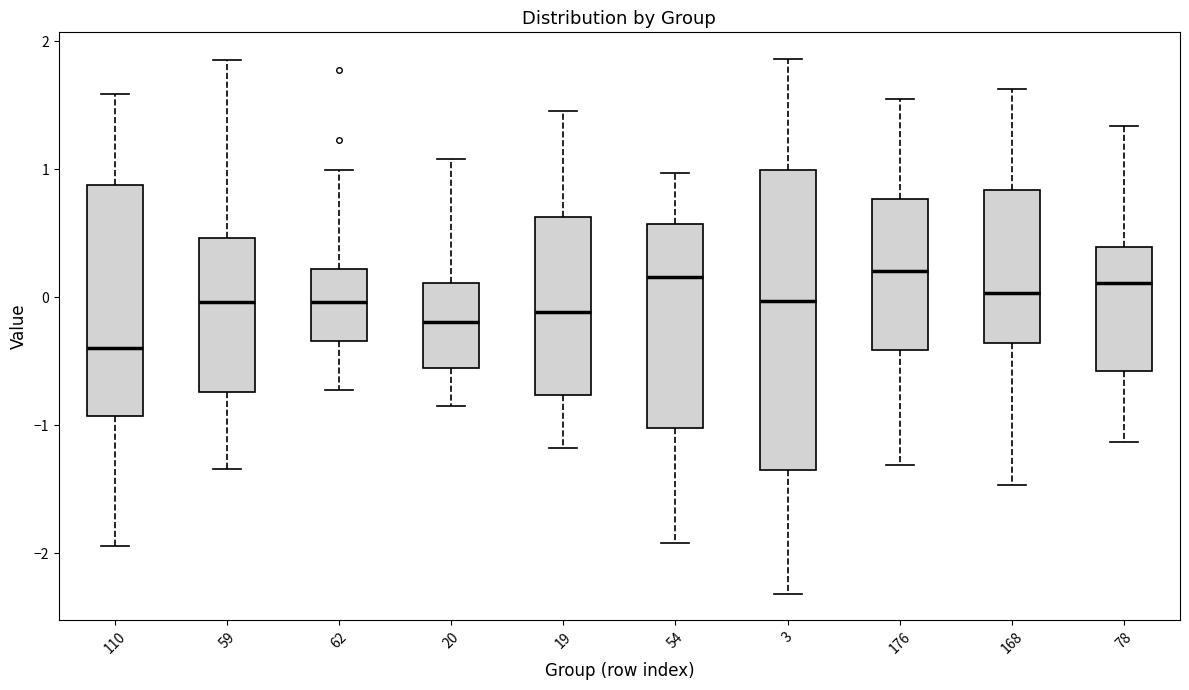

Reading left to right, transcribe this box plot: for each box, give where its median line is, the range the box spans, and where its two whiskers end, as read against the y-axis. The values are not printed on the chart, so give them approximately, as read against the axis.

110: median -0.4, box -0.9 to 0.9, whiskers -1.9 to 1.6
59: median 0.0, box -0.7 to 0.5, whiskers -1.3 to 1.9
62: median 0.0, box -0.3 to 0.2, whiskers -0.7 to 1.0
20: median -0.2, box -0.5 to 0.1, whiskers -0.8 to 1.1
19: median -0.1, box -0.8 to 0.6, whiskers -1.2 to 1.5
54: median 0.2, box -1.0 to 0.6, whiskers -1.9 to 1.0
3: median 0.0, box -1.4 to 1.0, whiskers -2.3 to 1.9
176: median 0.2, box -0.4 to 0.8, whiskers -1.3 to 1.5
168: median 0.0, box -0.4 to 0.8, whiskers -1.5 to 1.6
78: median 0.1, box -0.6 to 0.4, whiskers -1.1 to 1.3